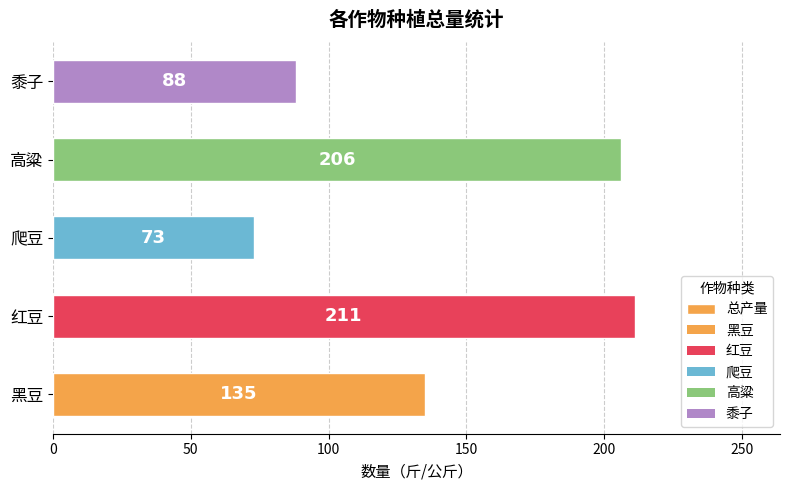

List the labels in order of value, smallest first.

爬豆, 黍子, 黑豆, 高粱, 红豆